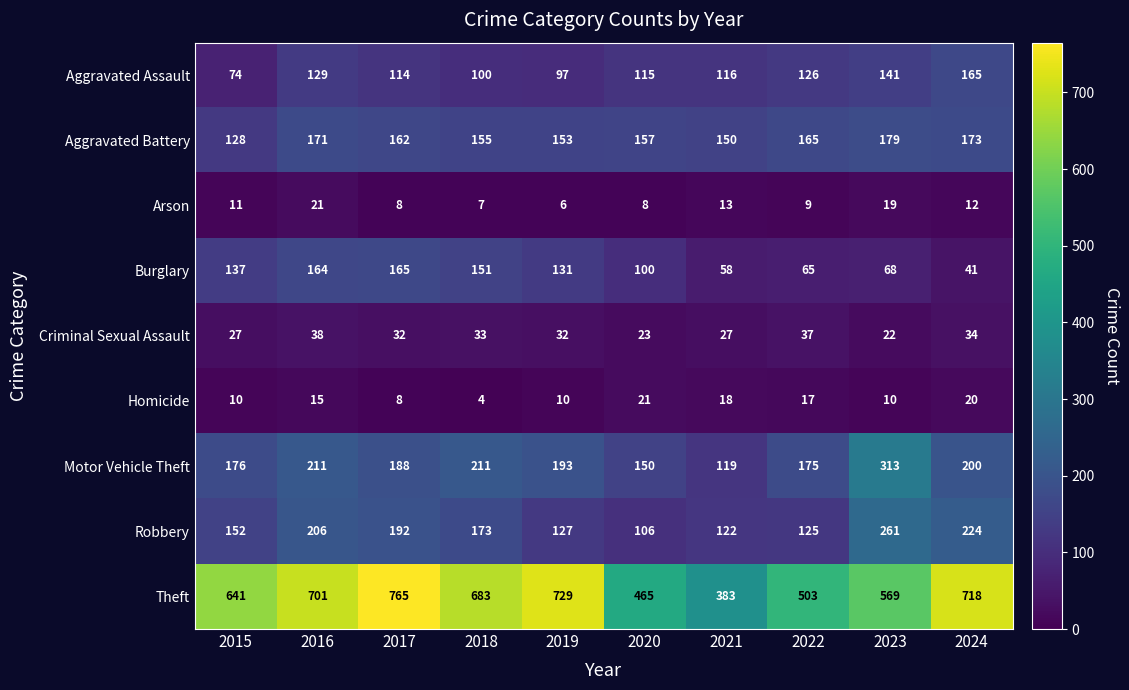

What is the difference between the Arson values at 2017 and 2016?

13